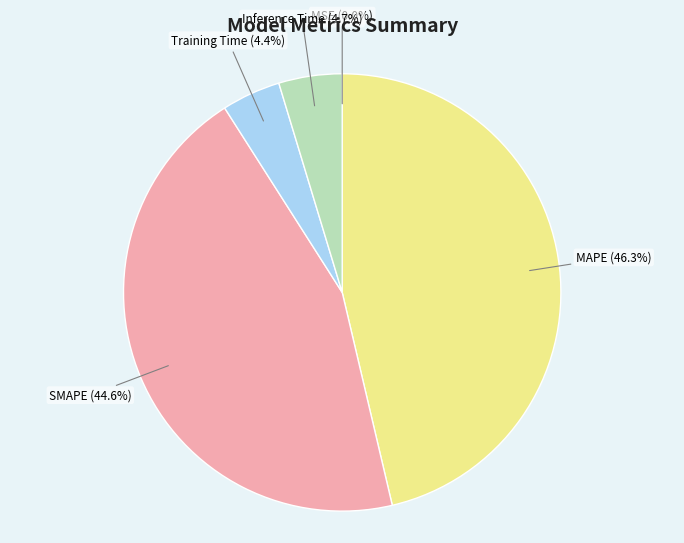

Is there any slice that represents more than half of the pie?

No